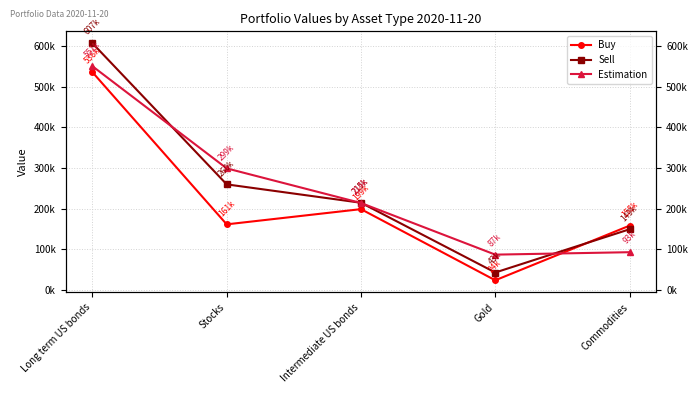

At how many categories does at least one series exceed 430584?

1